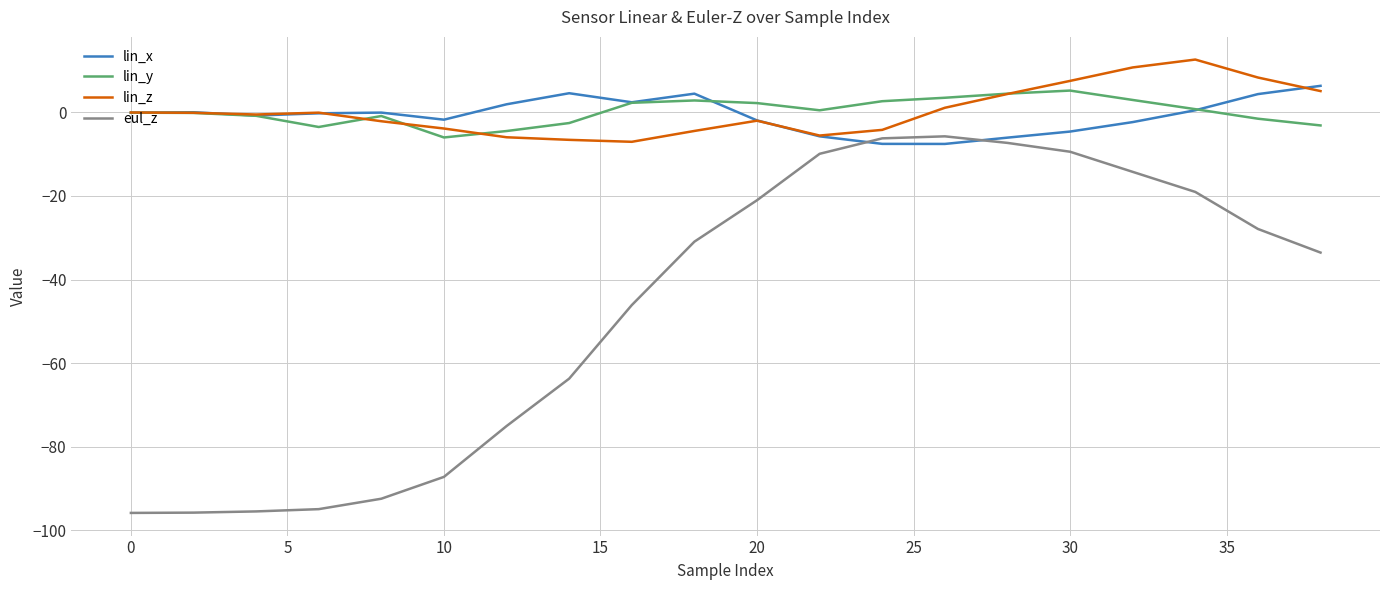

True or false: lin_y and eul_z intersect in this chart.

False